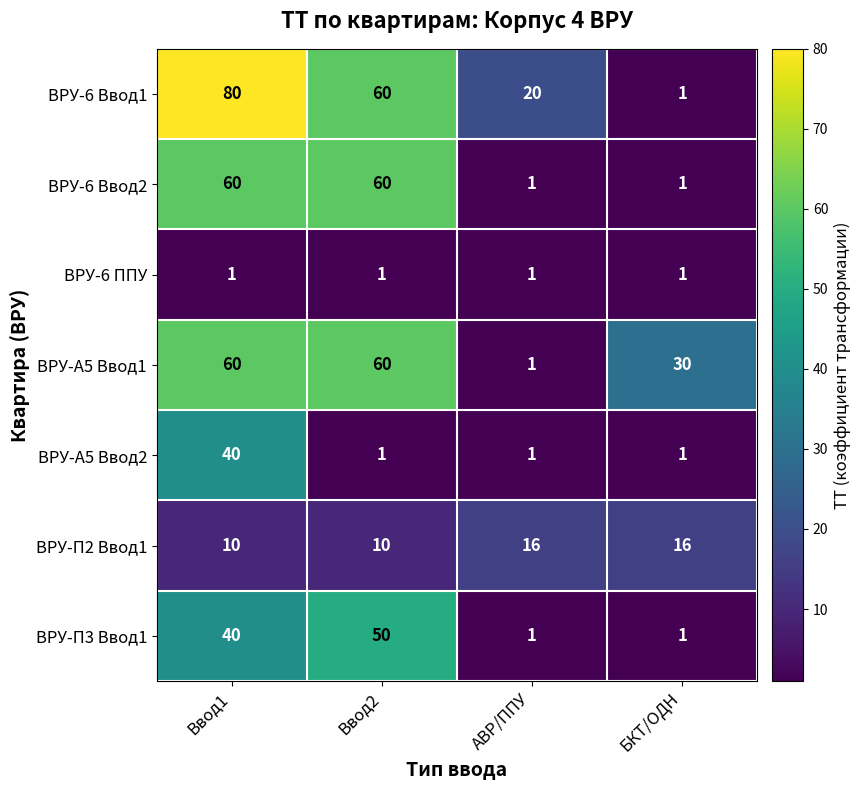

What is the sum of all ВРУ-П2 Ввод1 values?

52